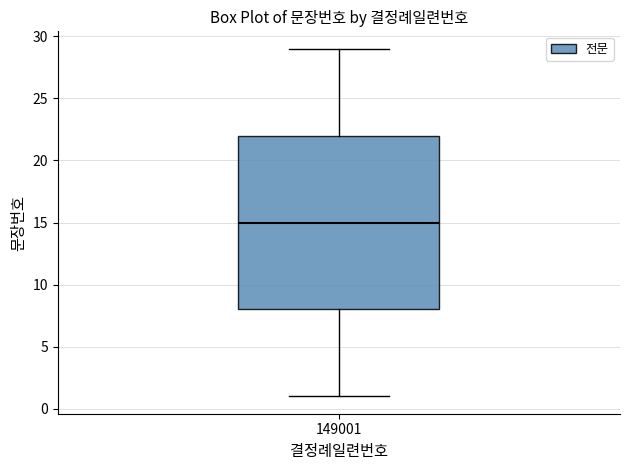

Transcribe this box plot: give where the median line is, the range the box spans, and where the two whiskers end, as read against the y-axis. The values are not printed on the chart, so give them approximately, as read against the axis.

median 15, box 8 to 22, whiskers 1 to 29